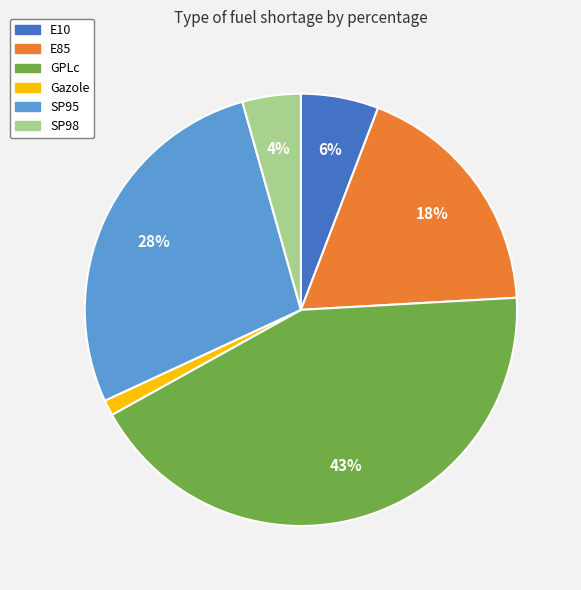

Count the number of slices in the pie.

6